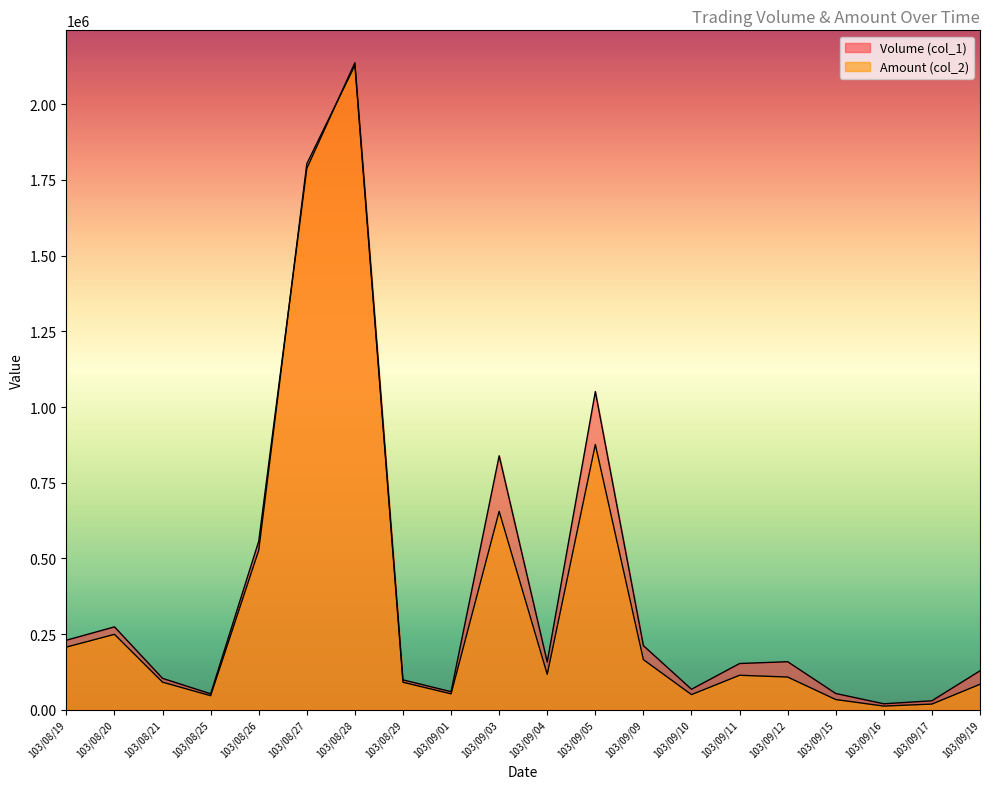

What is the minimum value for Amount (col_2)?

12400